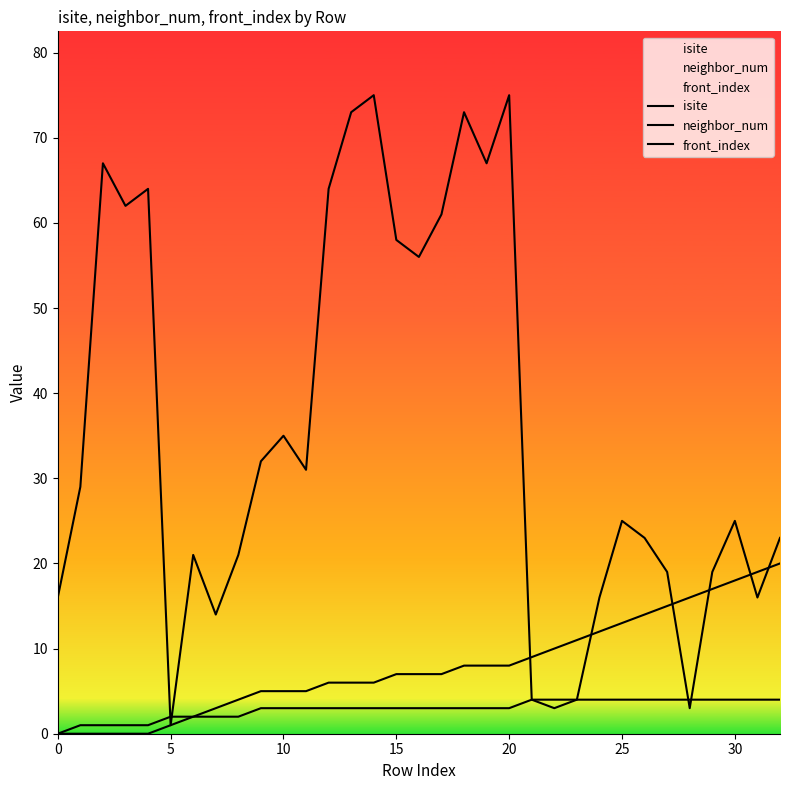

Between 16 and 25, which is larger?

16